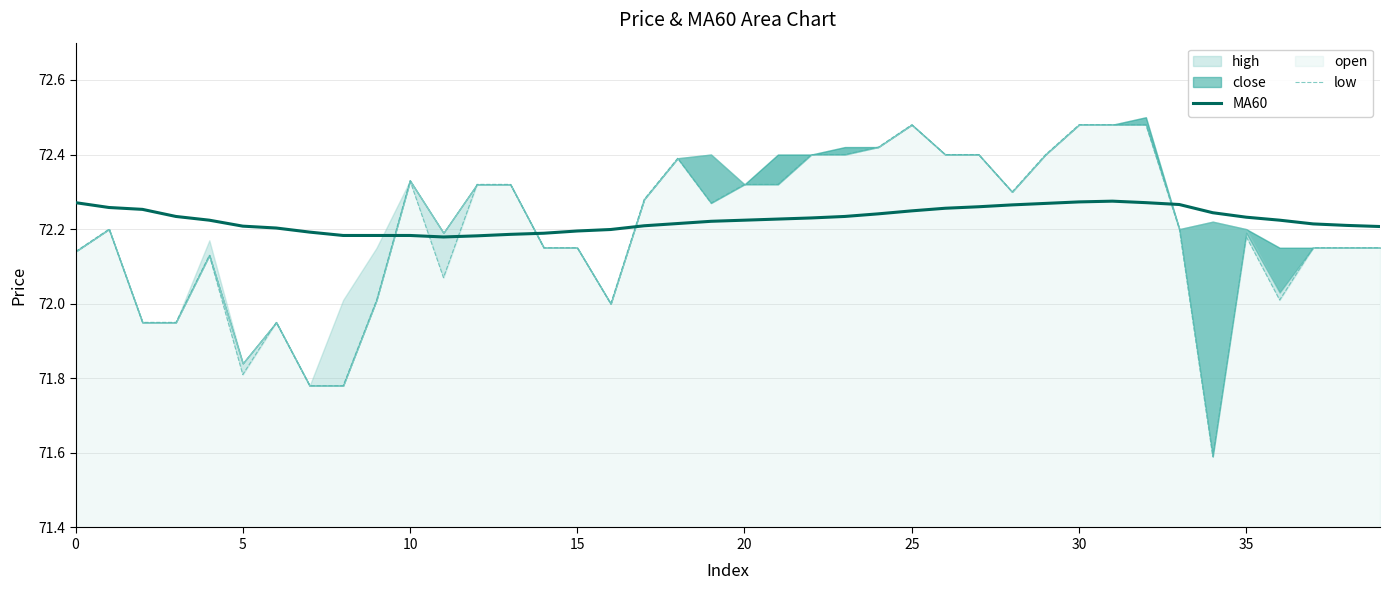

The value of low at 13 is 29.6. True or false?

False